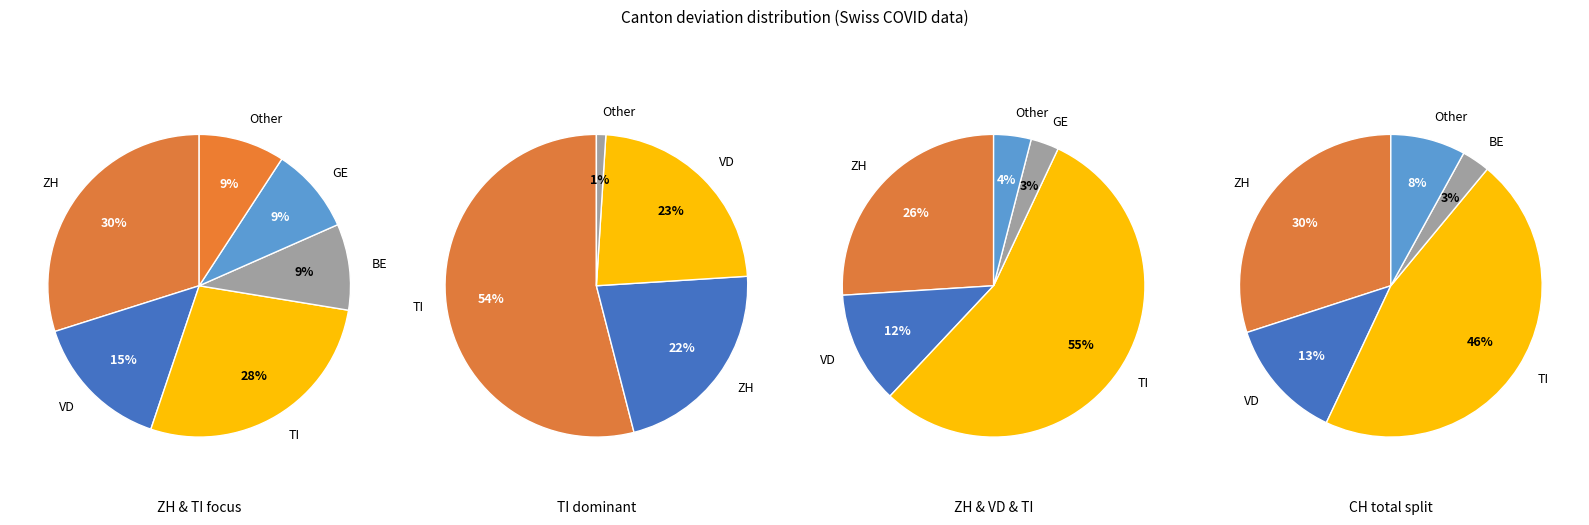

Does BE account for over 50% of the chart?

No